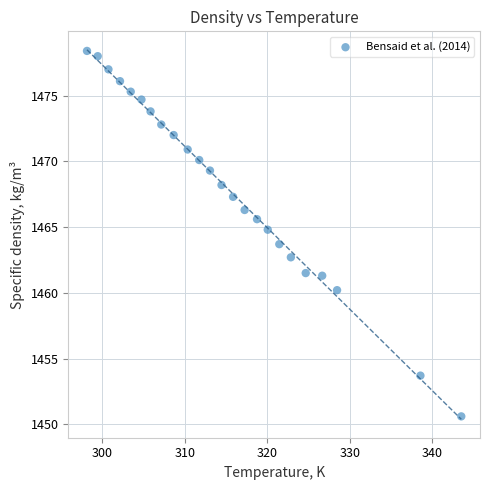

What is the range of X values (max minus min)?

45.4